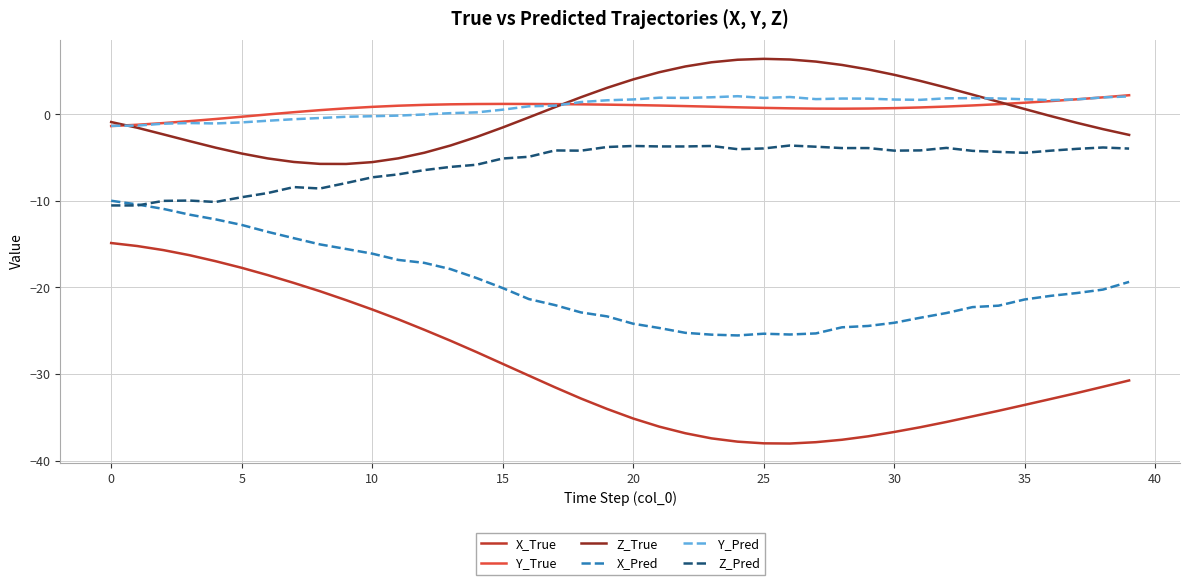

Does the chart have visible grid lines?

Yes